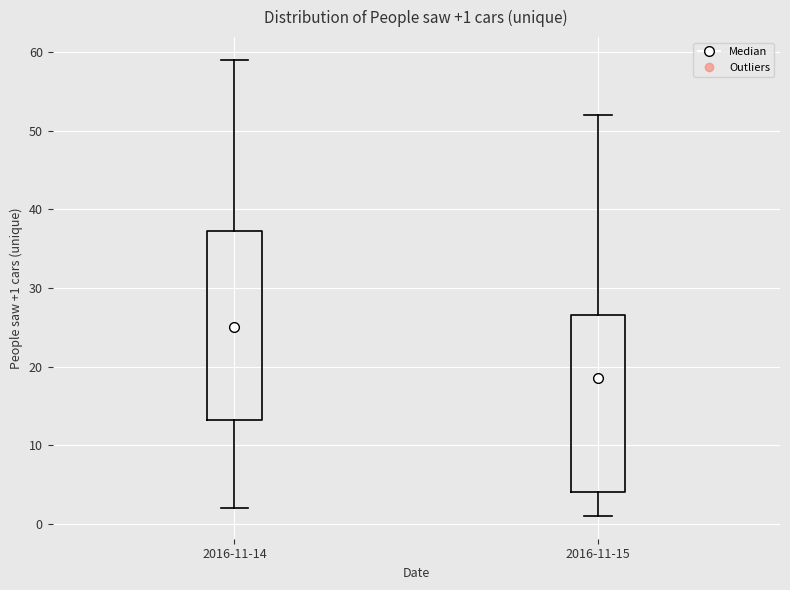

Comparing the boxes themselves (not the whiskers), which one is the tallest?

2016-11-14